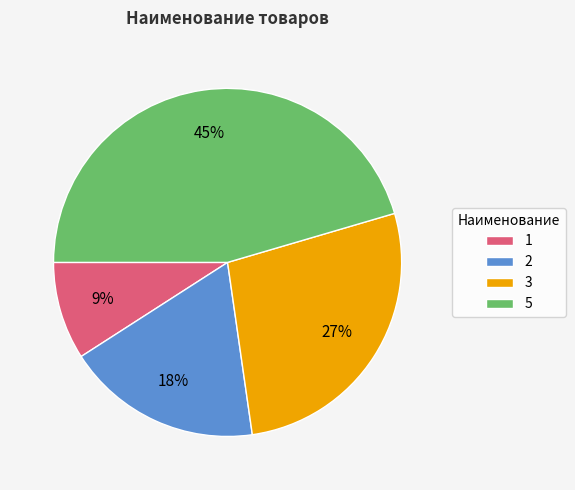

The 1 slice represents 19% of the pie. True or false?

False